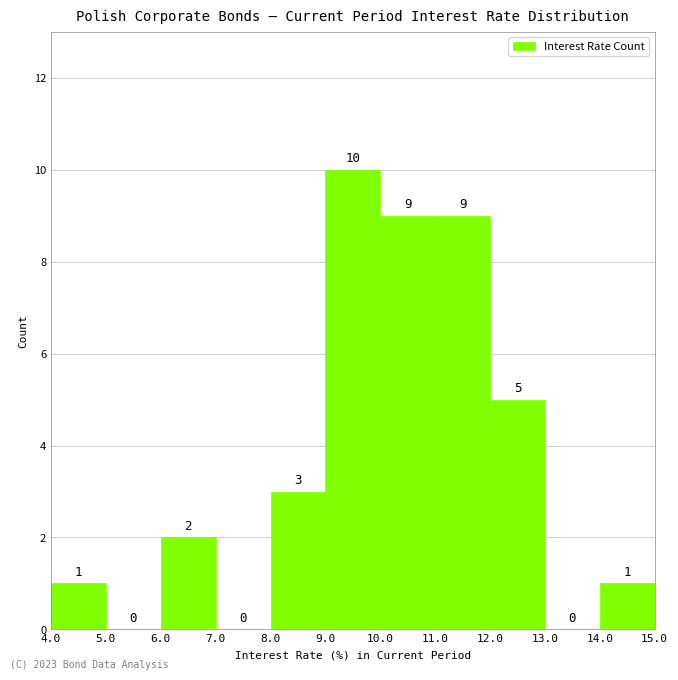

Reading left to right, transcribe this chart: for each bar, give the range it covers on the x-axis and its height.

4.0 to 5.0: 1
5.0 to 6.0: 0
6.0 to 7.0: 2
7.0 to 8.0: 0
8.0 to 9.0: 3
9.0 to 10.0: 10
10.0 to 11.0: 9
11.0 to 12.0: 9
12.0 to 13.0: 5
13.0 to 14.0: 0
14.0 to 15.0: 1